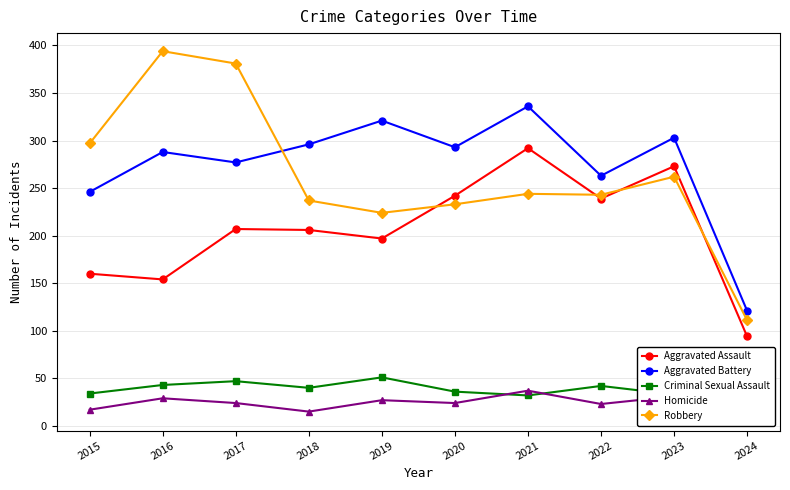

List the labels in order of Aggravated Battery value, smallest first.

2024, 2015, 2022, 2017, 2016, 2020, 2018, 2023, 2019, 2021